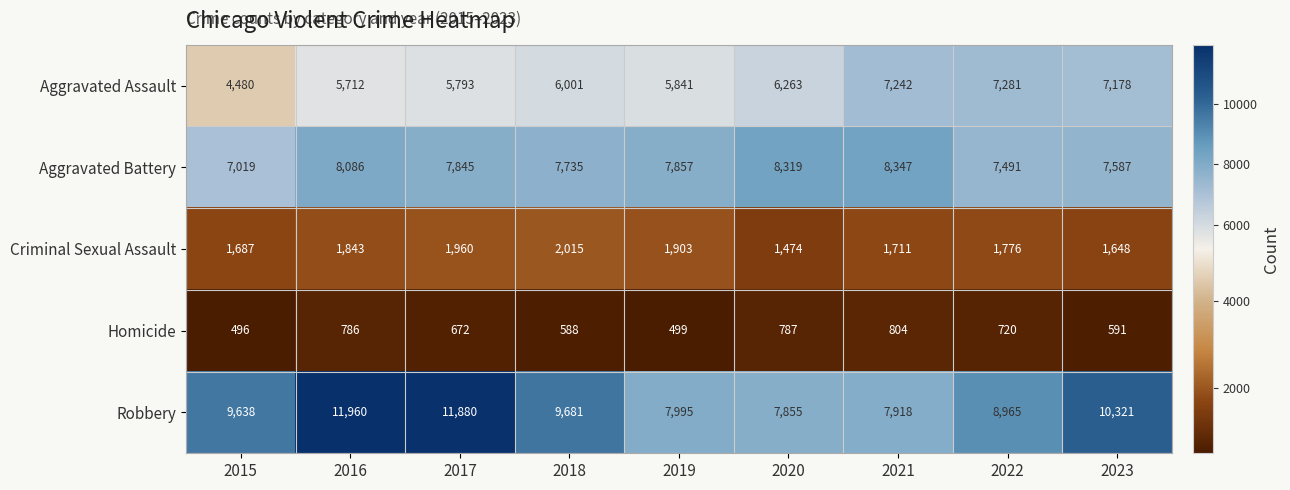

Read the Aggravated Battery value at 2015.

7019